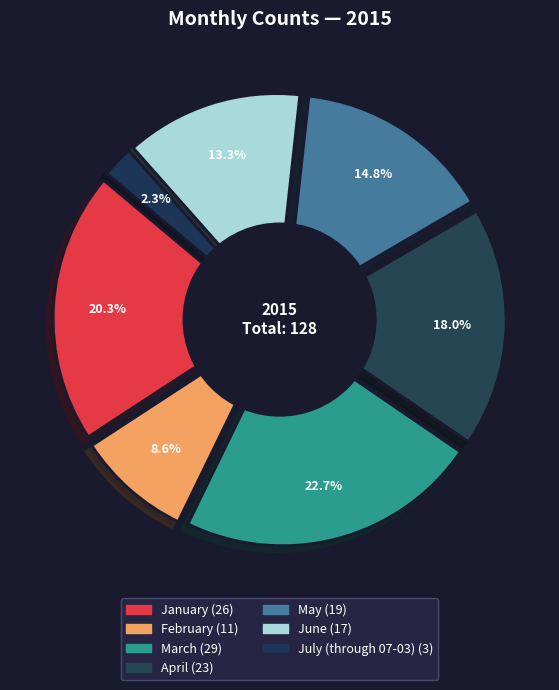

To the nearest percent, what percentage of the pie is April?

18%